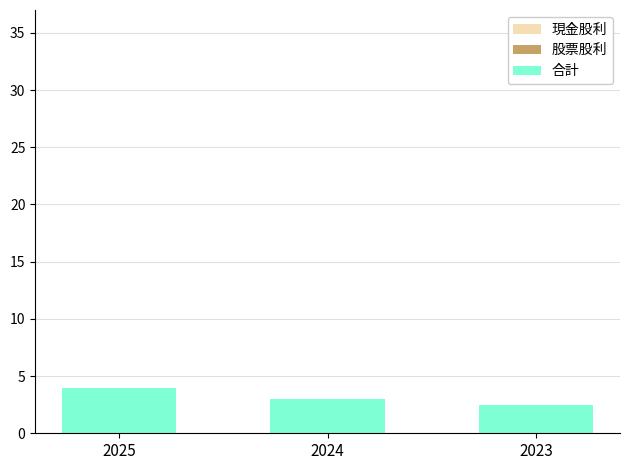

List the series in order of their peak value, lowest first.

股票股利, 現金股利, 合計